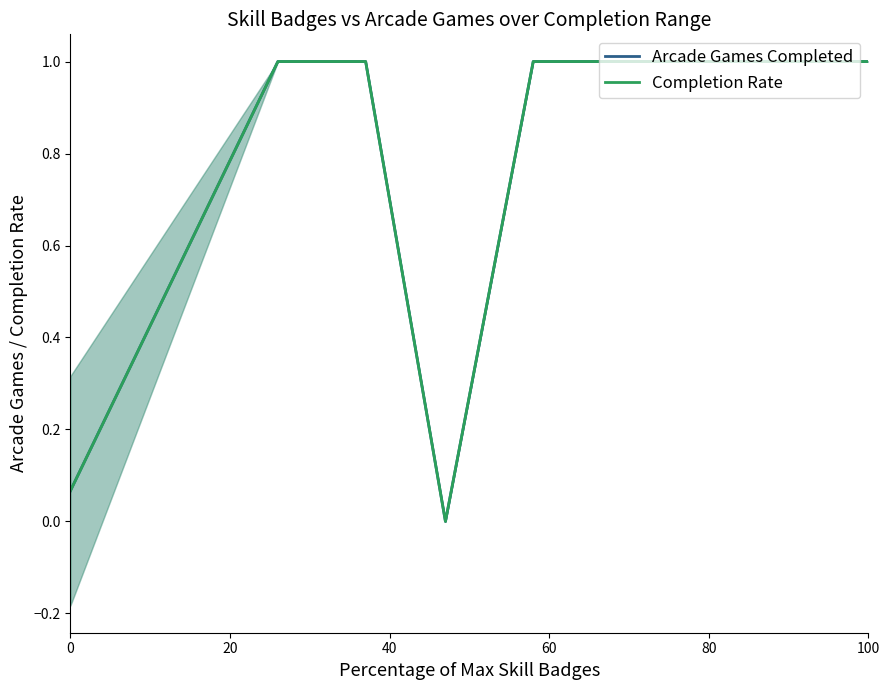

Is this an area chart (filled region under the line)?

No